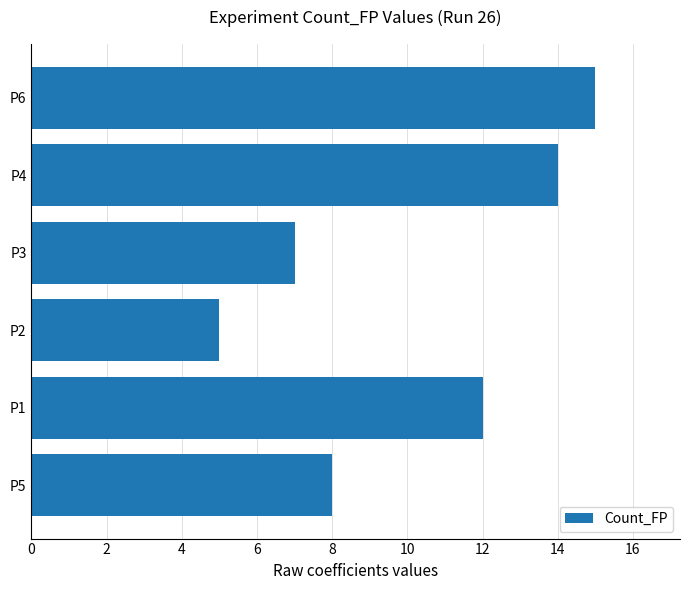

What is the greatest value displayed?

15